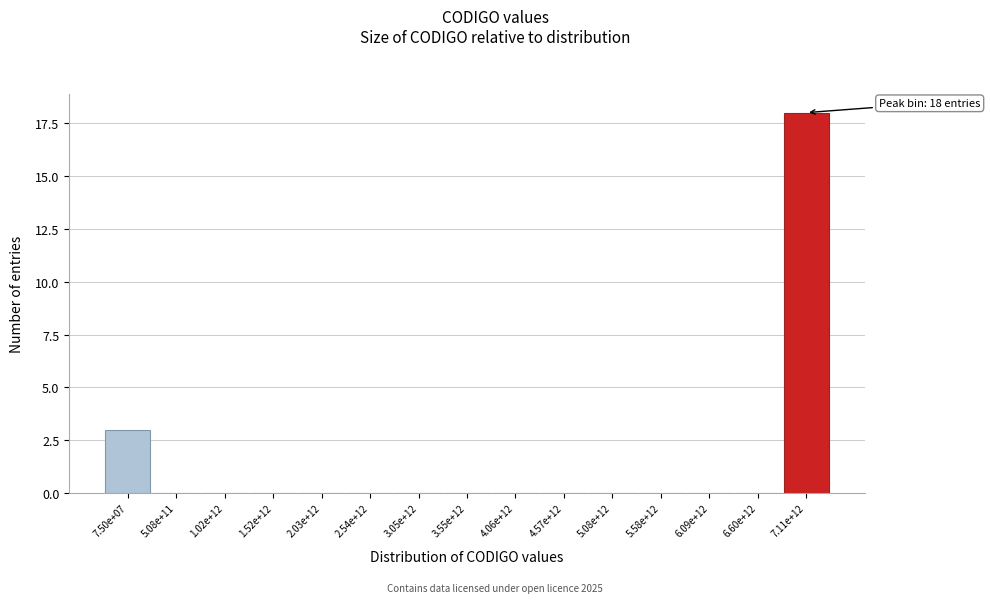

Reading right to left, transcribe all the data shown in this chart.

7.11e+12=18	6.60e+12=0	6.09e+12=0	5.58e+12=0	5.08e+12=0	4.57e+12=0	4.06e+12=0	3.55e+12=0	3.05e+12=0	2.54e+12=0	2.03e+12=0	1.52e+12=0	1.02e+12=0	5.08e+11=0	7.50e+07=3